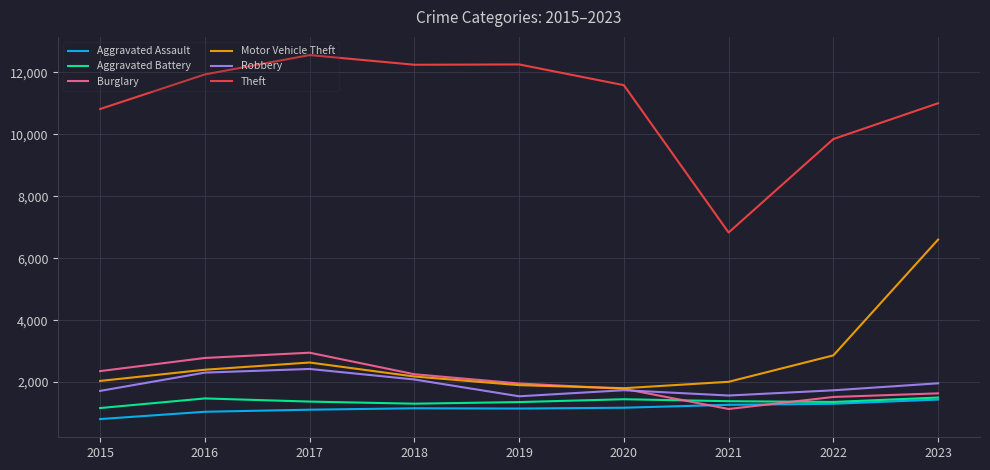

What are all the series names shown in the legend?

Aggravated Assault, Aggravated Battery, Burglary, Motor Vehicle Theft, Robbery, Theft